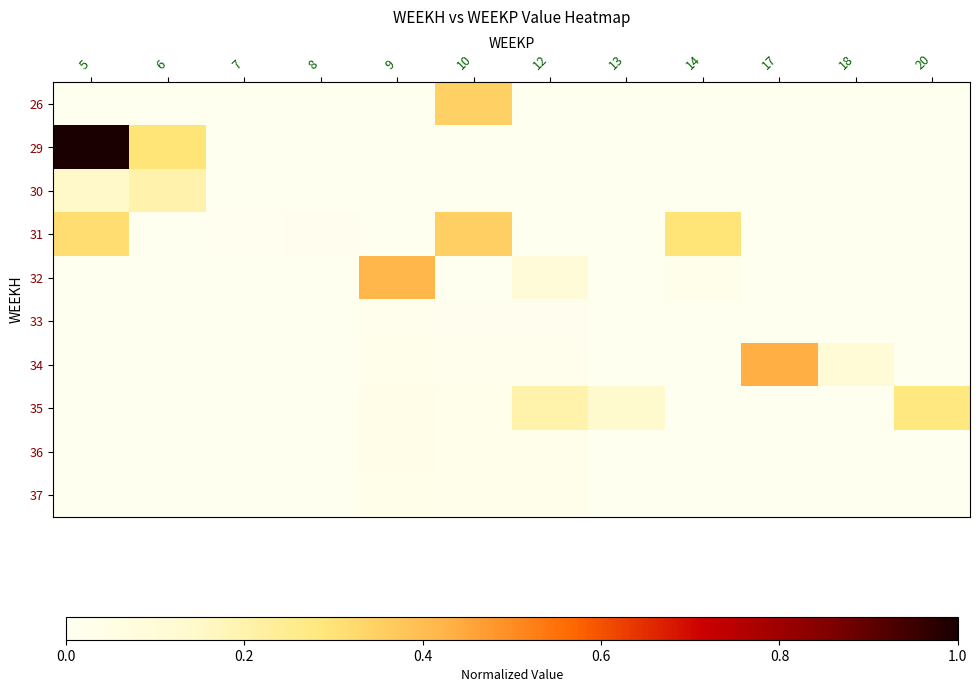

At which category does the chart reach its peak across all series?

5